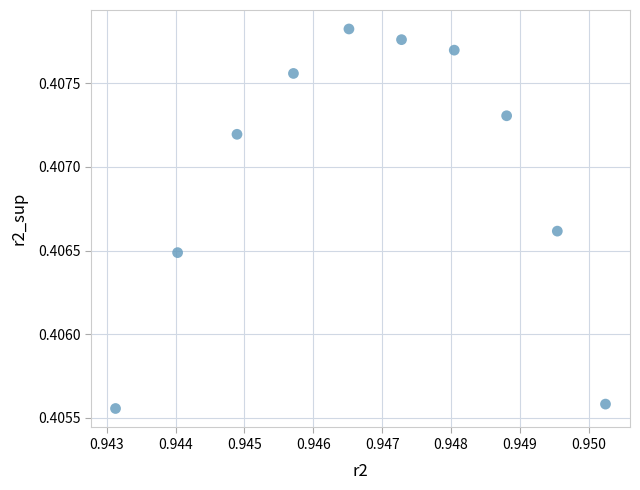

What is the average X value?

0.9